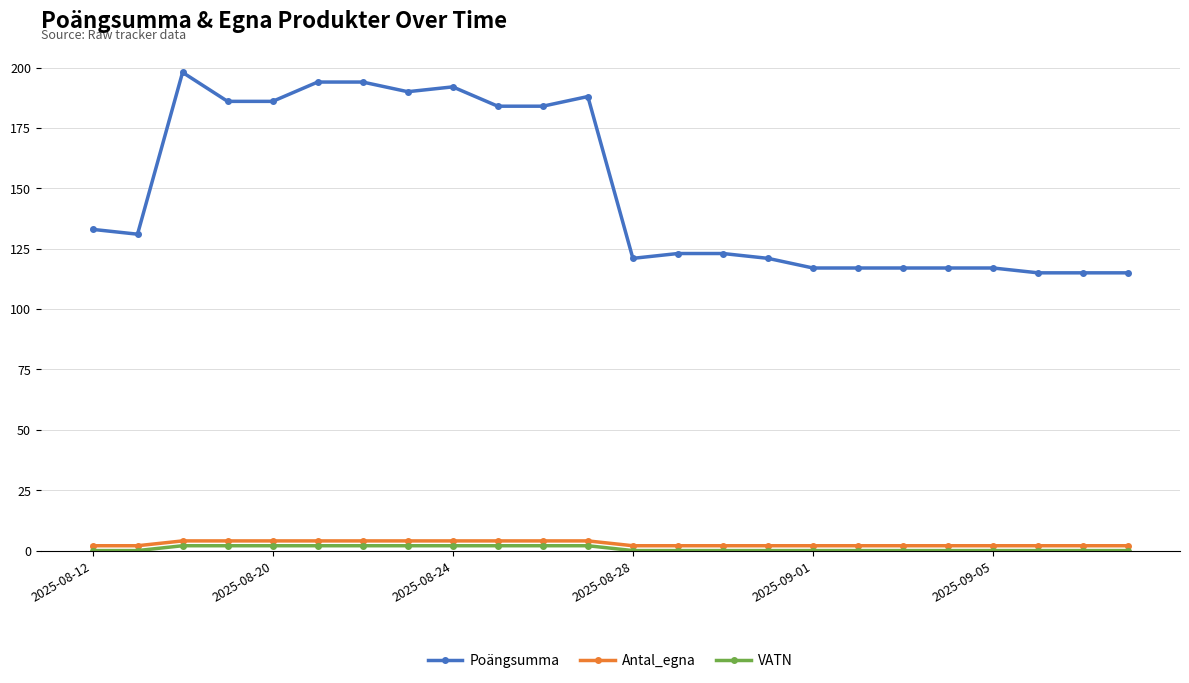

At how many categories does at least one series exceed 80?

24